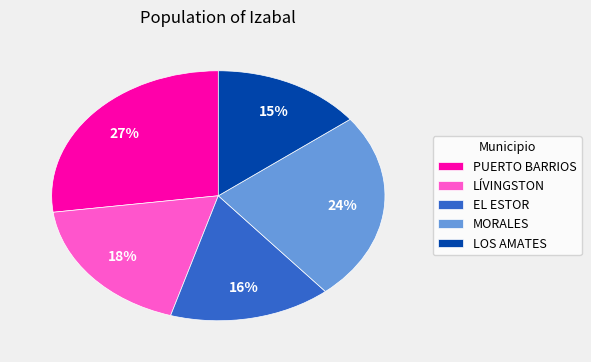

Which has a higher value, LOS AMATES or EL ESTOR?

EL ESTOR